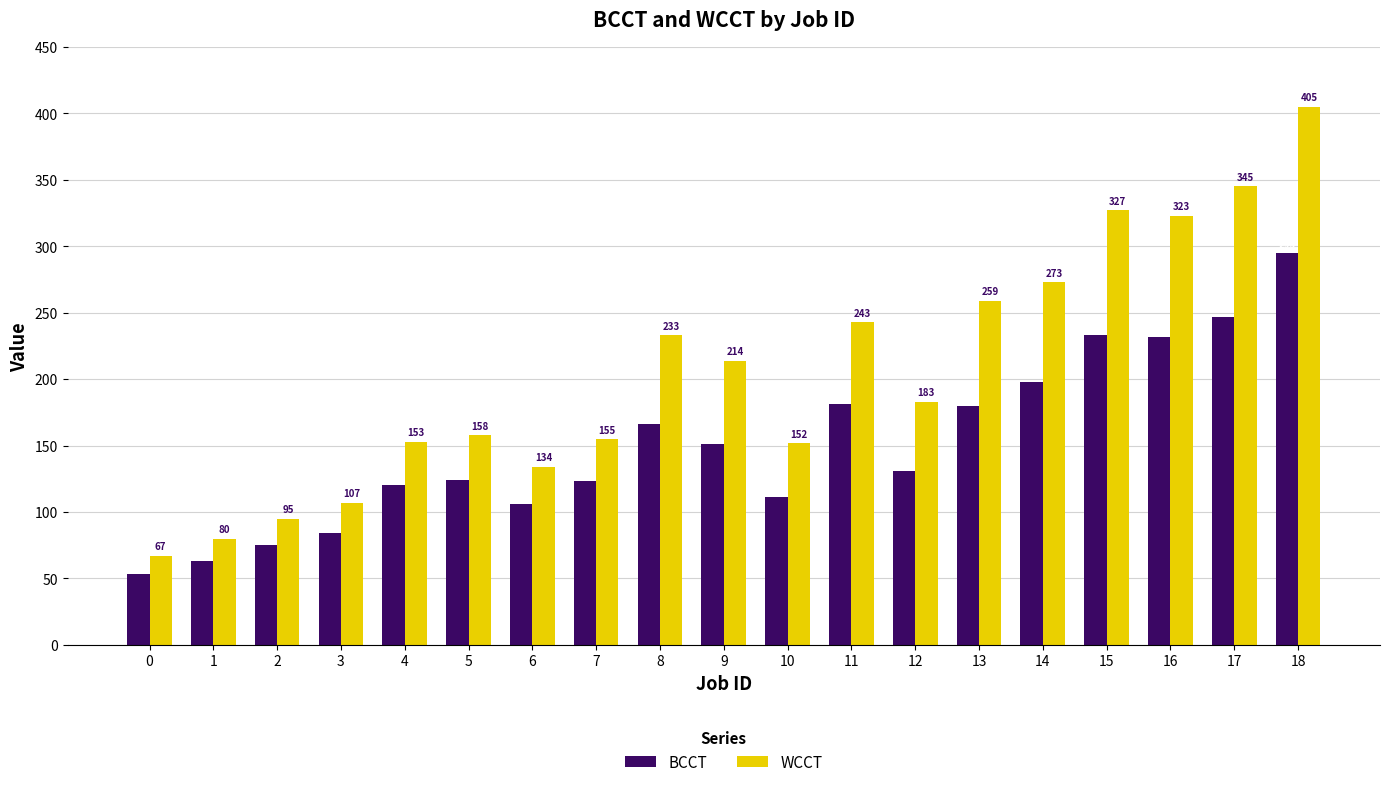

How many data points in BCCT are less than 131?

9